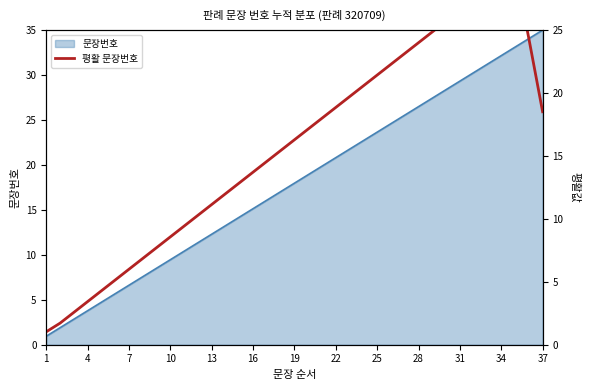

How many interior local peaks (higher than both neighbors) does the data have?

1